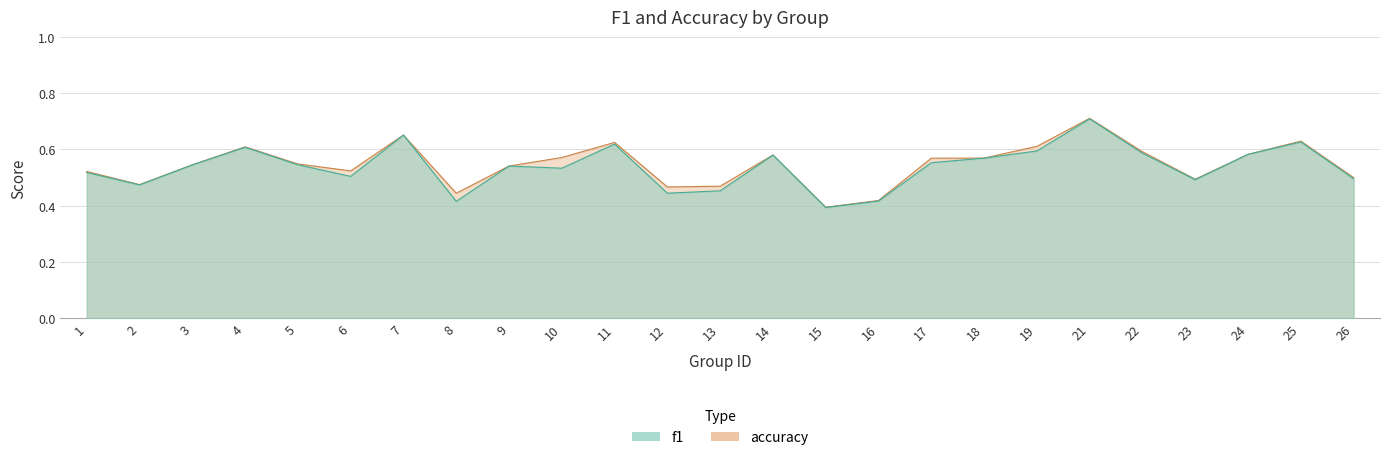

Rank the categories by f1 value from highest to lowest.

21, 7, 25, 11, 4, 19, 22, 24, 14, 18, 17, 5, 3, 9, 10, 1, 6, 26, 23, 2, 13, 12, 16, 8, 15